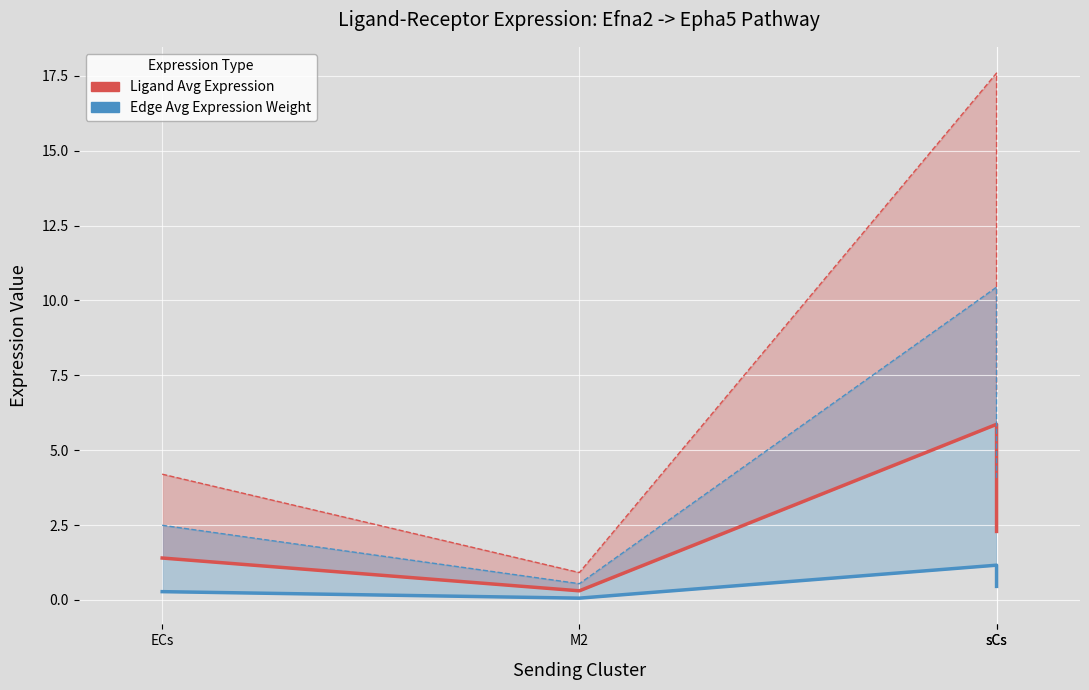

What is the difference between the maximum and minimum values in the Edge Avg Expression Weight series?

1.1